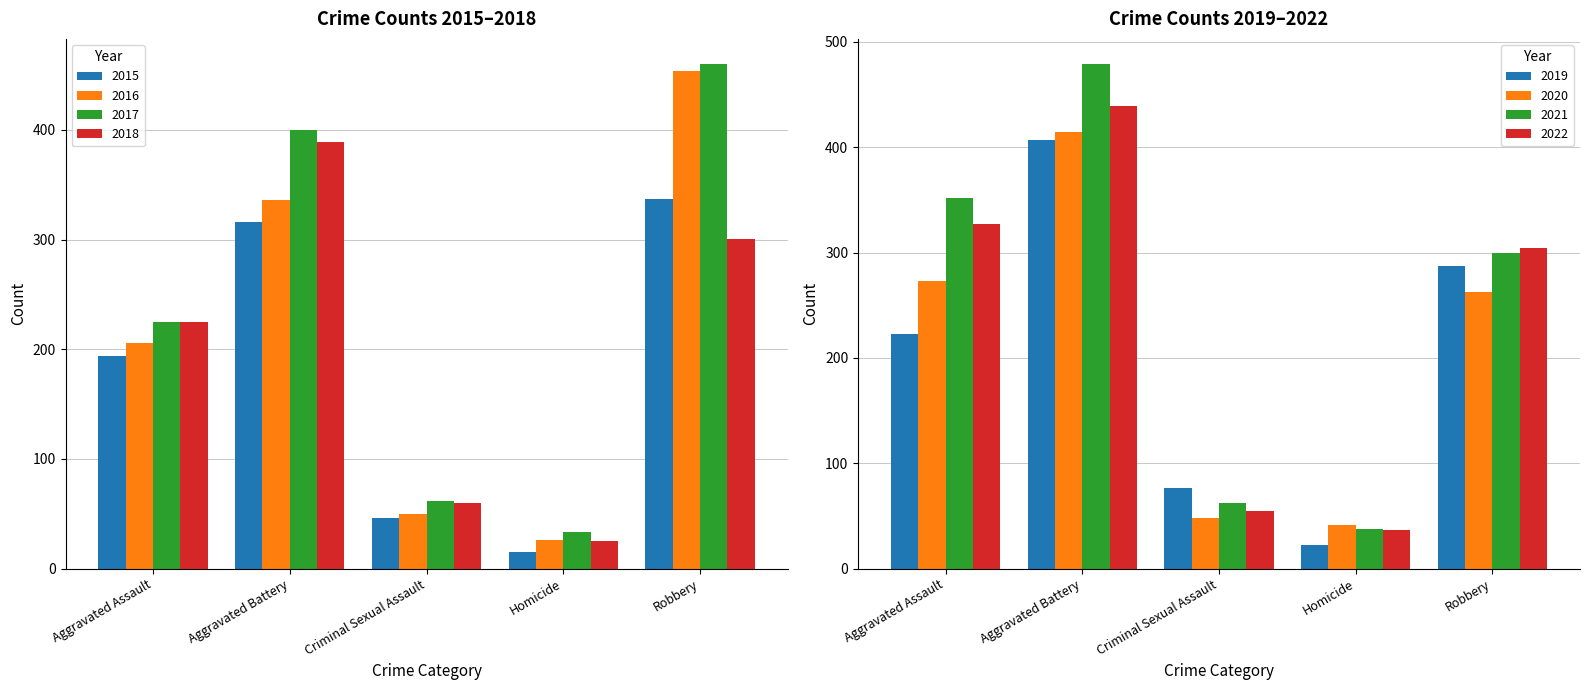

List the labels in order of 2016 value, largest first.

Robbery, Aggravated Battery, Aggravated Assault, Criminal Sexual Assault, Homicide